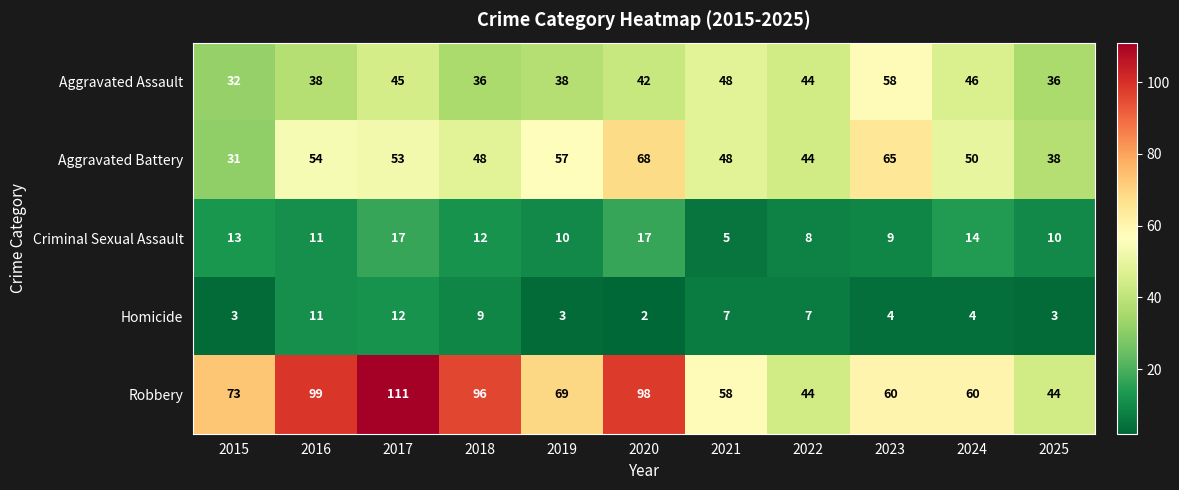

List the series in order of their peak value, highest first.

Robbery, Aggravated Battery, Aggravated Assault, Criminal Sexual Assault, Homicide